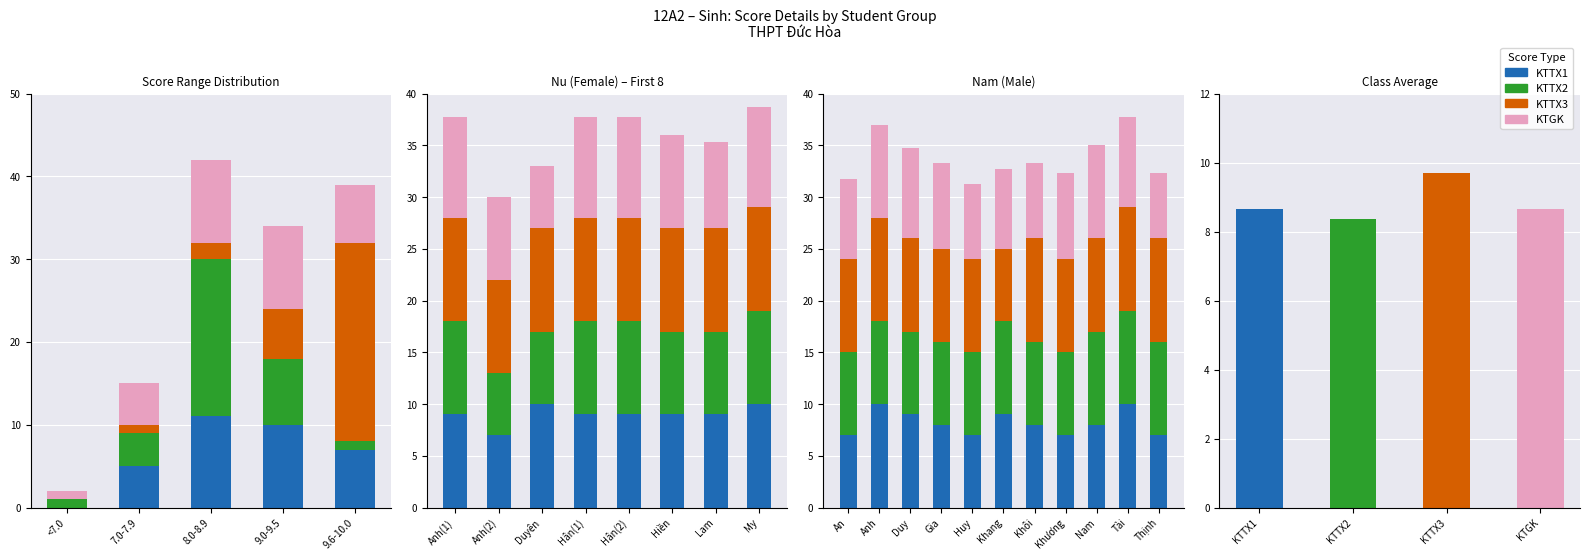

What is the difference between the maximum and minimum values in the KTTX2 series?

1.0